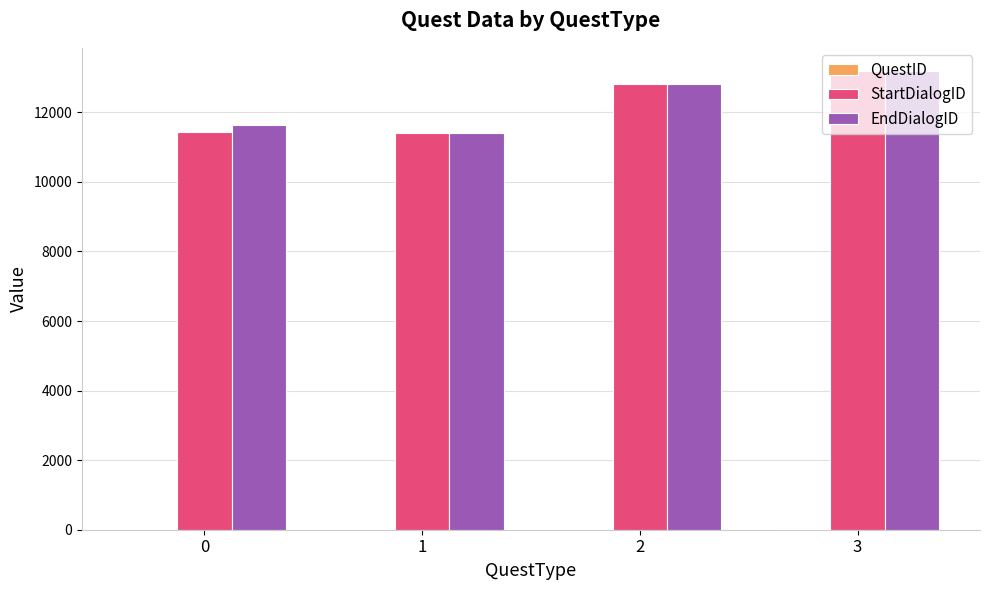

The value of StartDialogID at 0 is 20357.0. True or false?

False